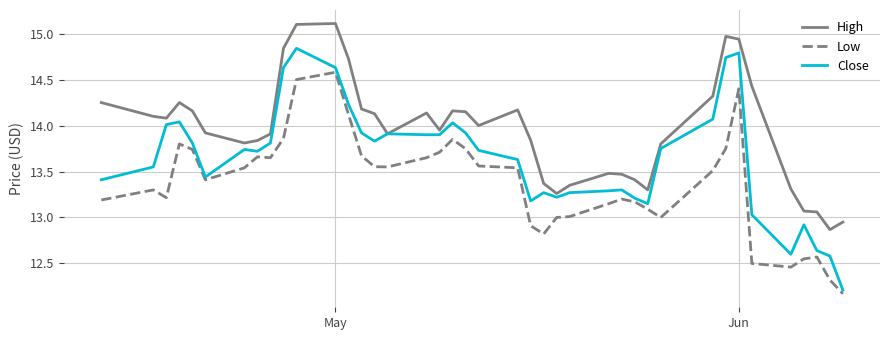

Which series has the widest spread of values?

Close